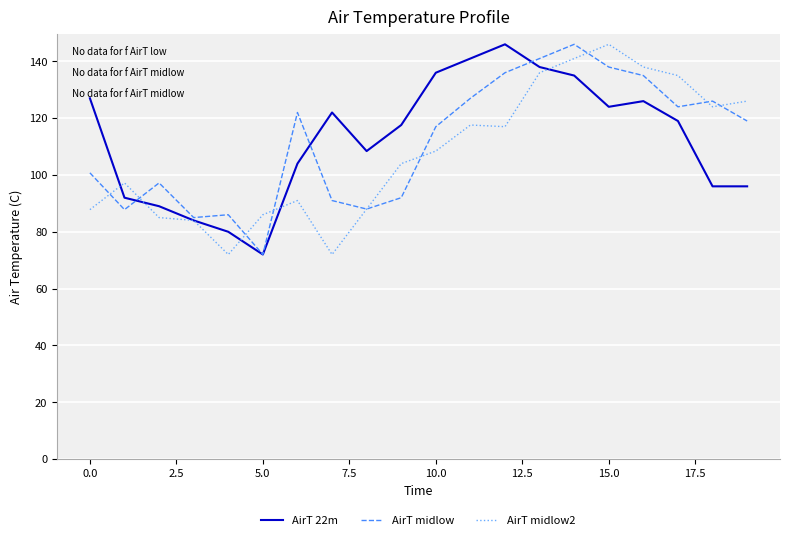

What is the maximum value shown in the chart?

146.0